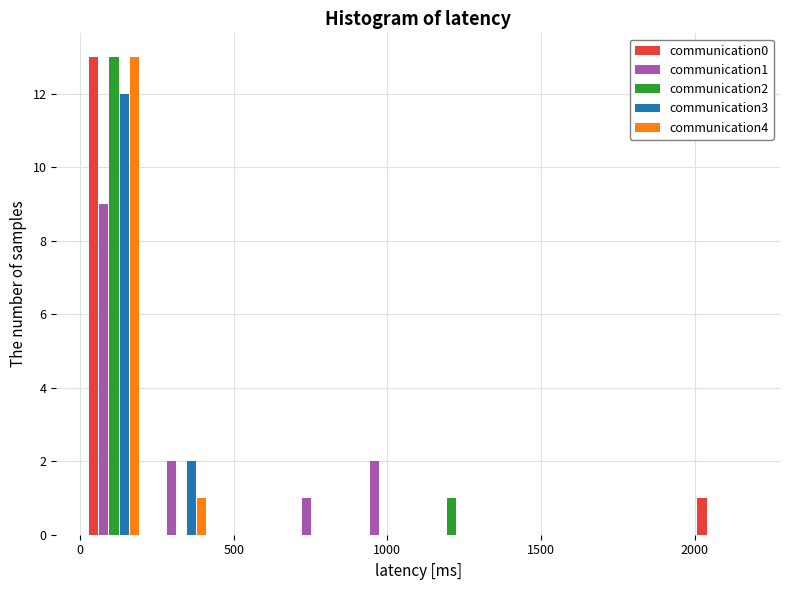

Reading left to right, transcribe this chart: for each range on the x-axis, give the height of each series' bar. Neither the bar edges nor the heights are printed on the chart, so give them approximately, as read against the axes.

0 to 200: communication0=13	communication1=9	communication2=13	communication3=12	communication4=13
200 to 450: communication0=0	communication1=2	communication2=0	communication3=2	communication4=1
450 to 650: communication0=0	communication1=0	communication2=0	communication3=0	communication4=0
650 to 900: communication0=0	communication1=1	communication2=0	communication3=0	communication4=0
900 to 1100: communication0=0	communication1=2	communication2=0	communication3=0	communication4=0
1100 to 1300: communication0=0	communication1=0	communication2=1	communication3=0	communication4=0
1300 to 1550: communication0=0	communication1=0	communication2=0	communication3=0	communication4=0
1550 to 1750: communication0=0	communication1=0	communication2=0	communication3=0	communication4=0
1750 to 2000: communication0=0	communication1=0	communication2=0	communication3=0	communication4=0
2000 to 2200: communication0=1	communication1=0	communication2=0	communication3=0	communication4=0